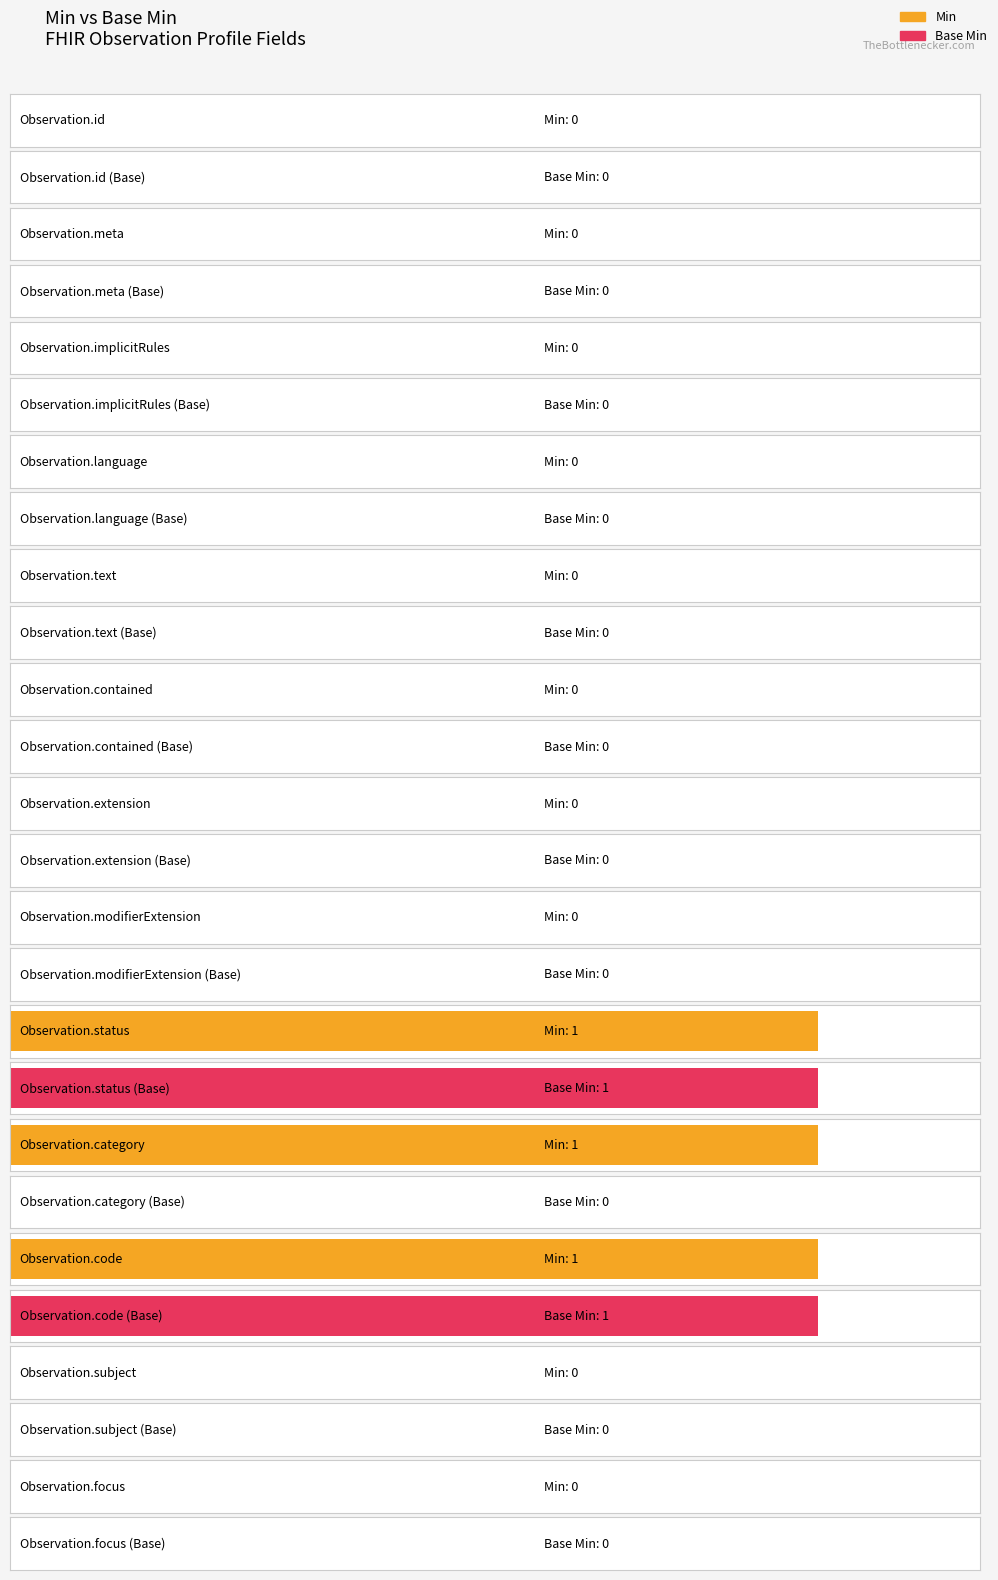

What is the label of the 3rd bar from the right?

Observation.code